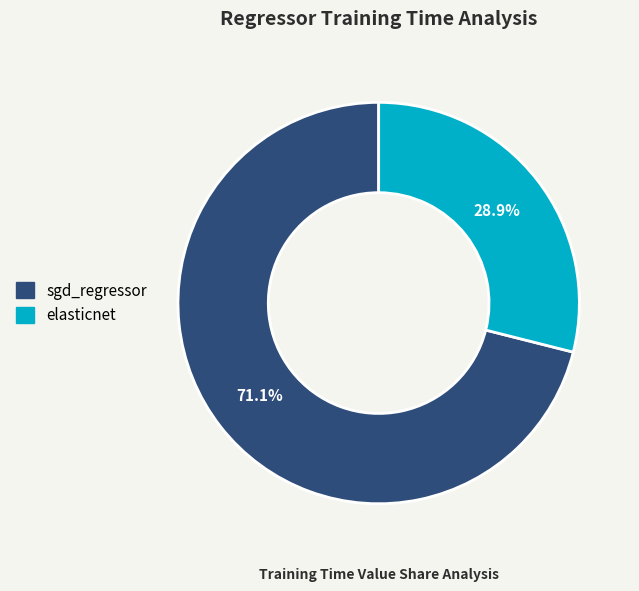

Which category has the biggest portion of the pie?

sgd_regressor